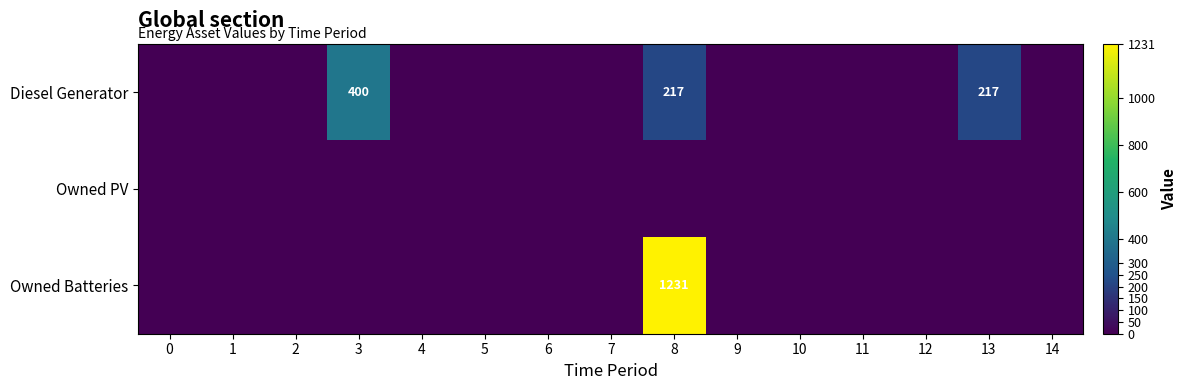

At which label is row_0 closest to 200?

8